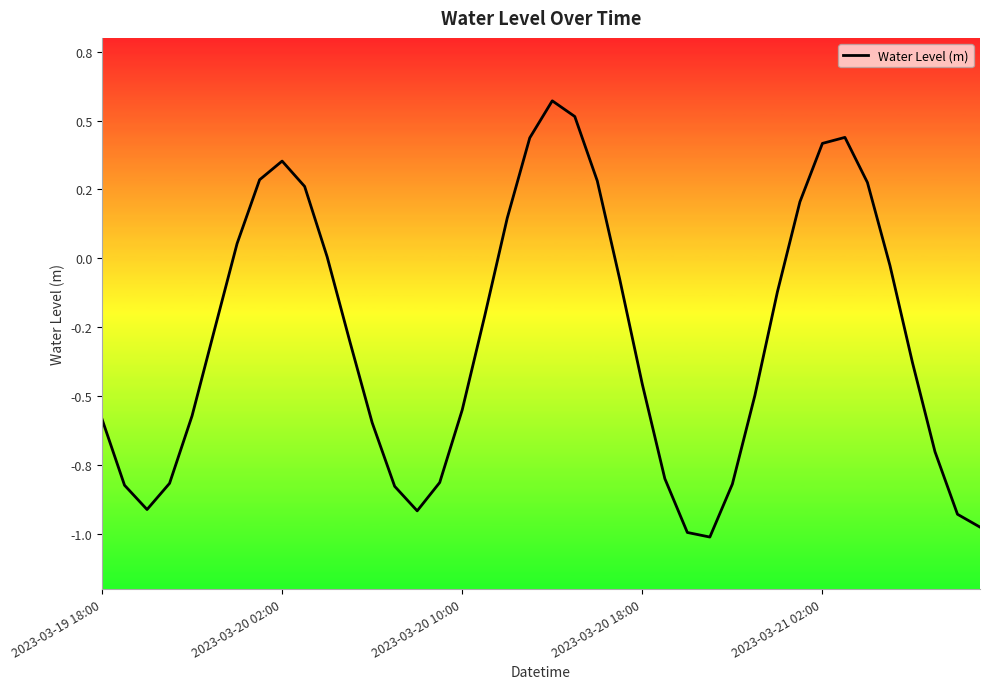

Does the chart display data point markers on the line(s)?

No